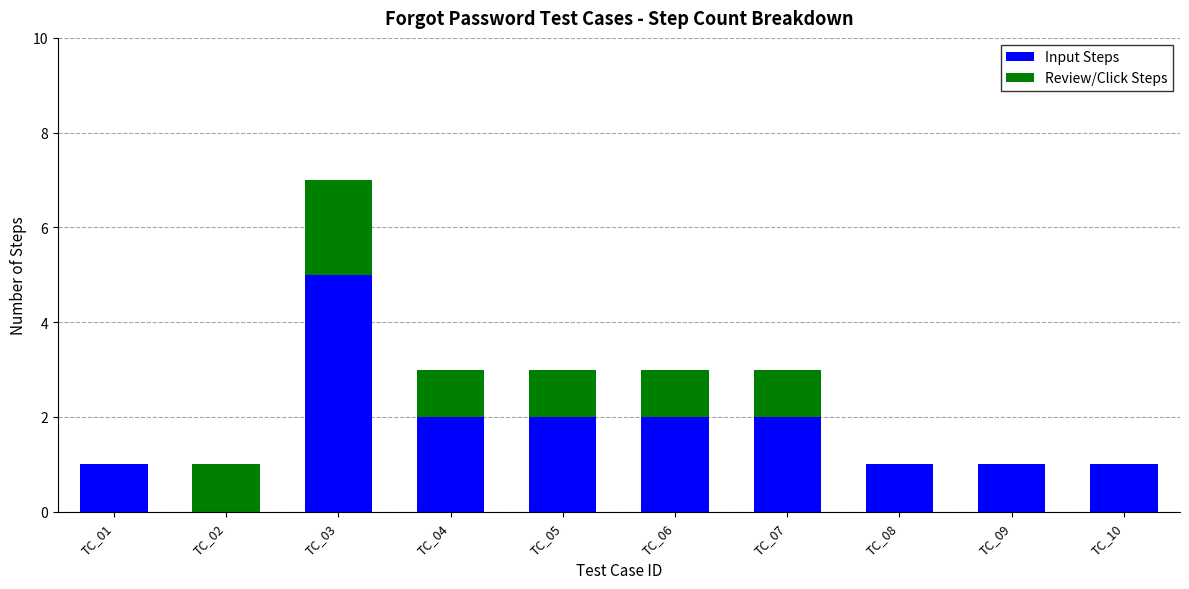

What is the sum of all Input Steps values?

17